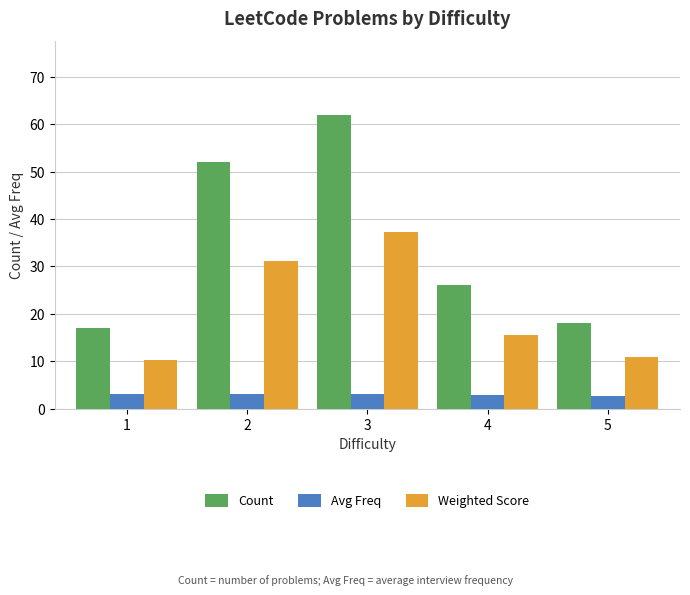

What is the maximum value for Count?

62.0